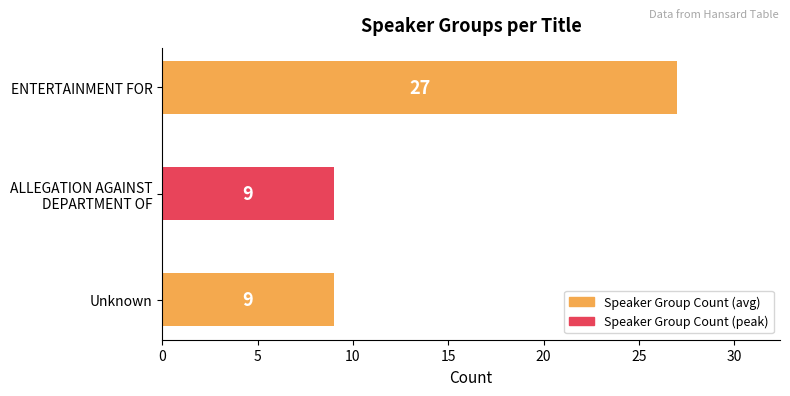

What is the ratio of the value at Unknown to the value at ENTERTAINMENT FOR?

0.3